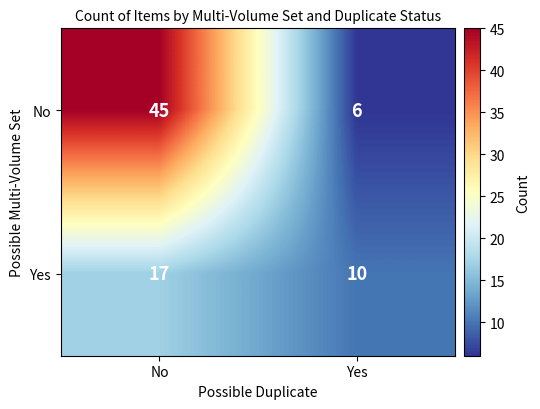

The value of Yes at Yes is 15. True or false?

False